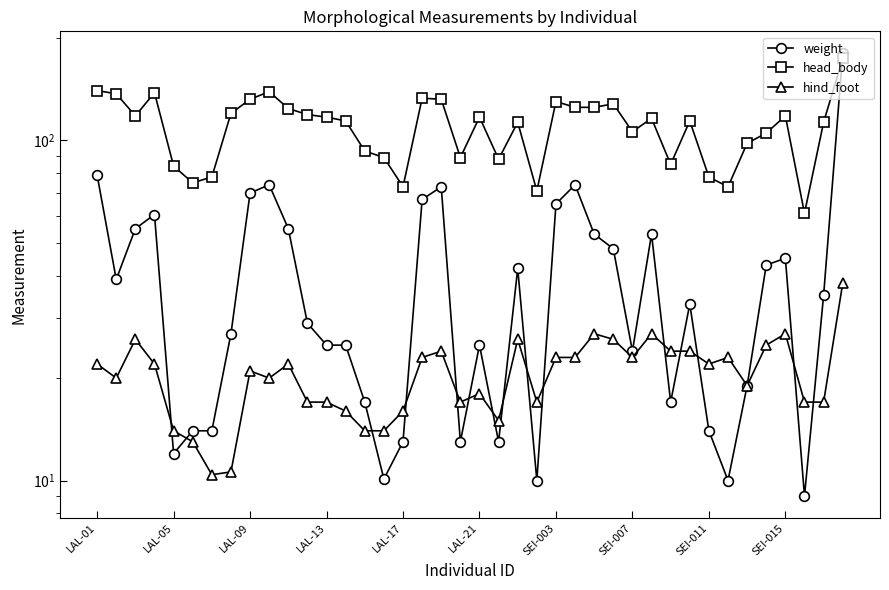

How many values in the head_body series exceed 116?

19